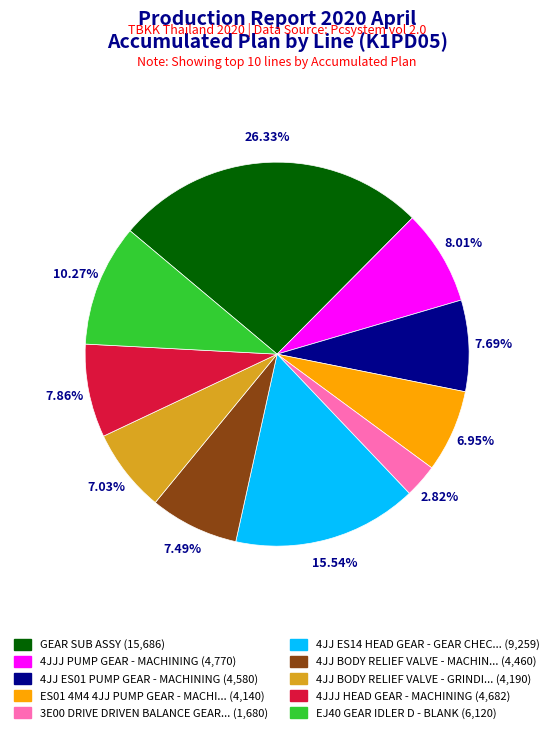

Is there a majority slice in this chart?

No